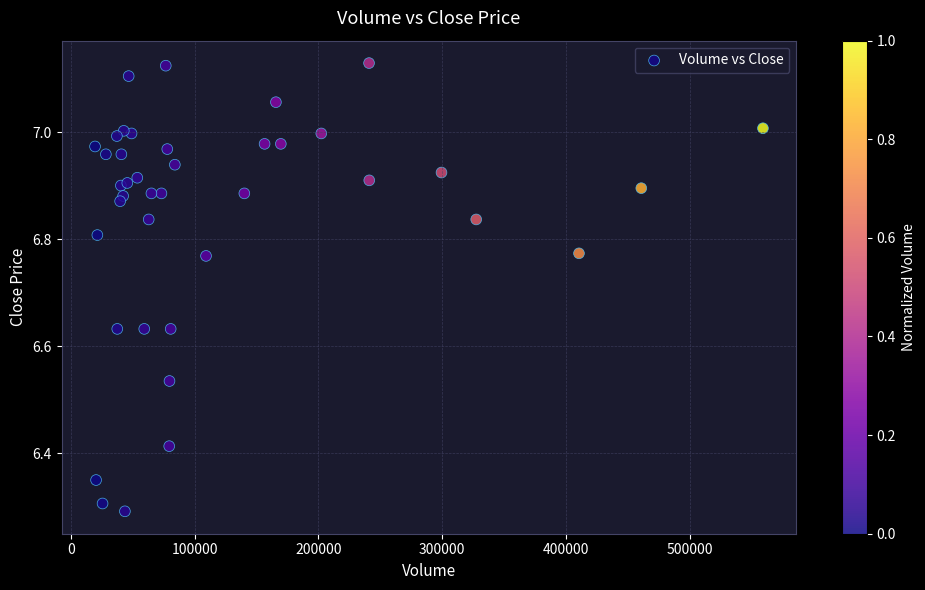

What Y value in the scatter plot is closest to 6?

6.3